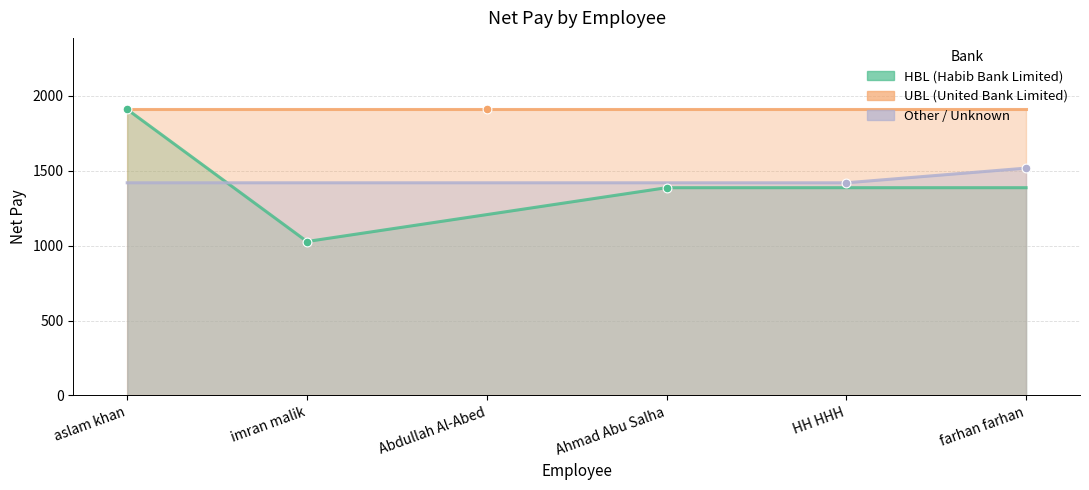

At which category is the sum across all series the highest?

aslam khan